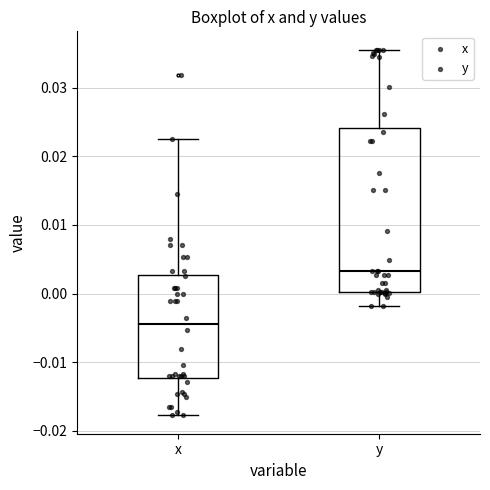

Where does the lower whisker of the box for x end on the y-axis? The values are not printed on the chart, so give them approximately, as read against the axis.

-0.018